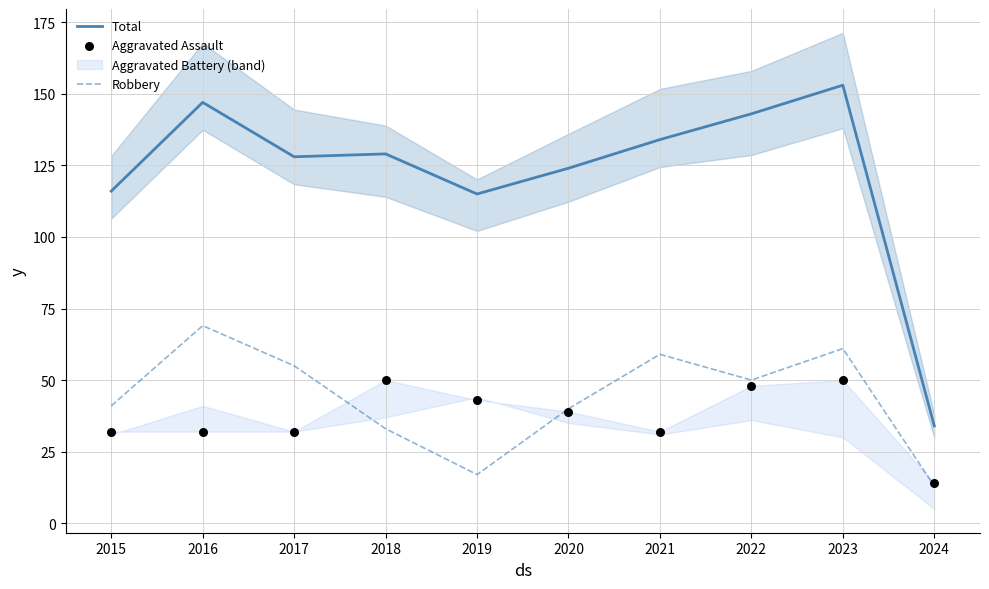

What is the total value across all series at 2017?

215